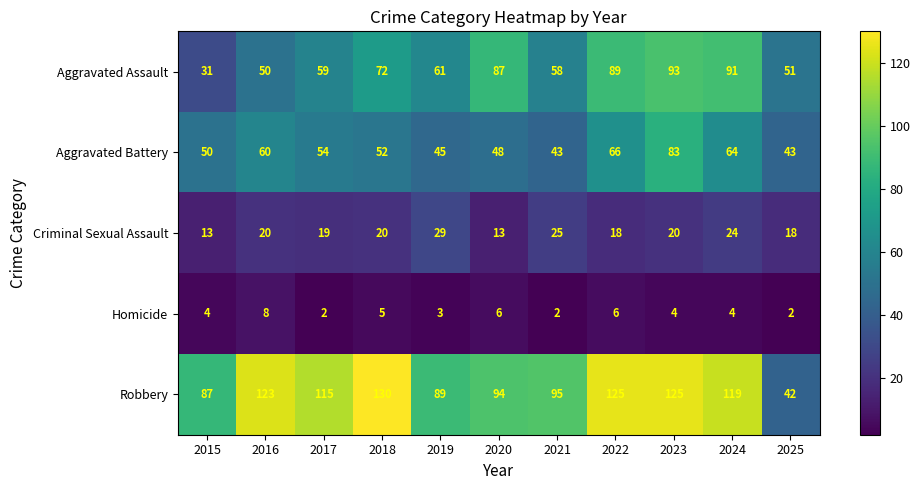

At which category is the sum across all series the highest?

2023